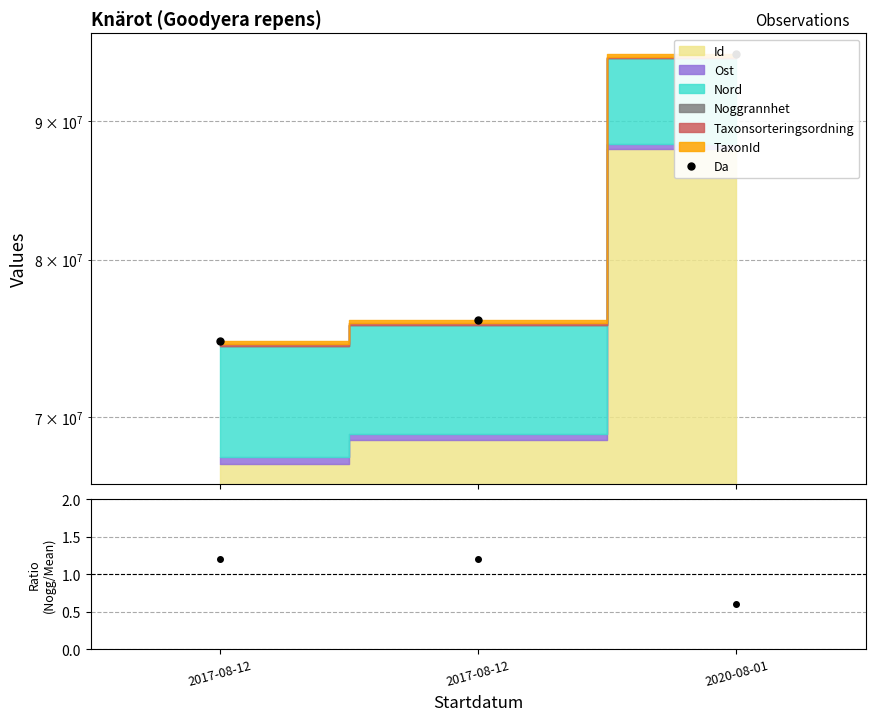

True or false: the data shows 76020706.6 at 2017-08-12.

True